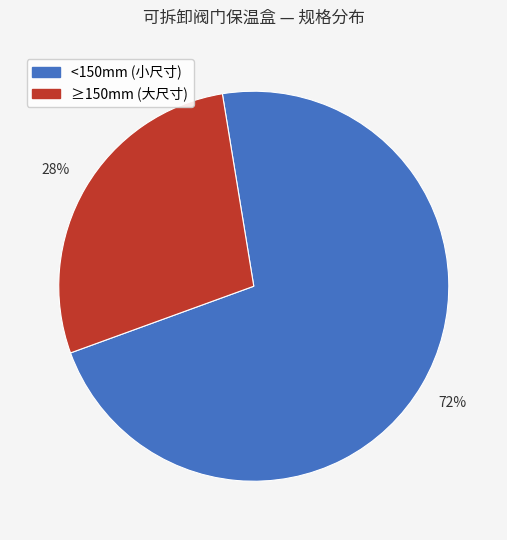

How many segments does this pie chart have?

2